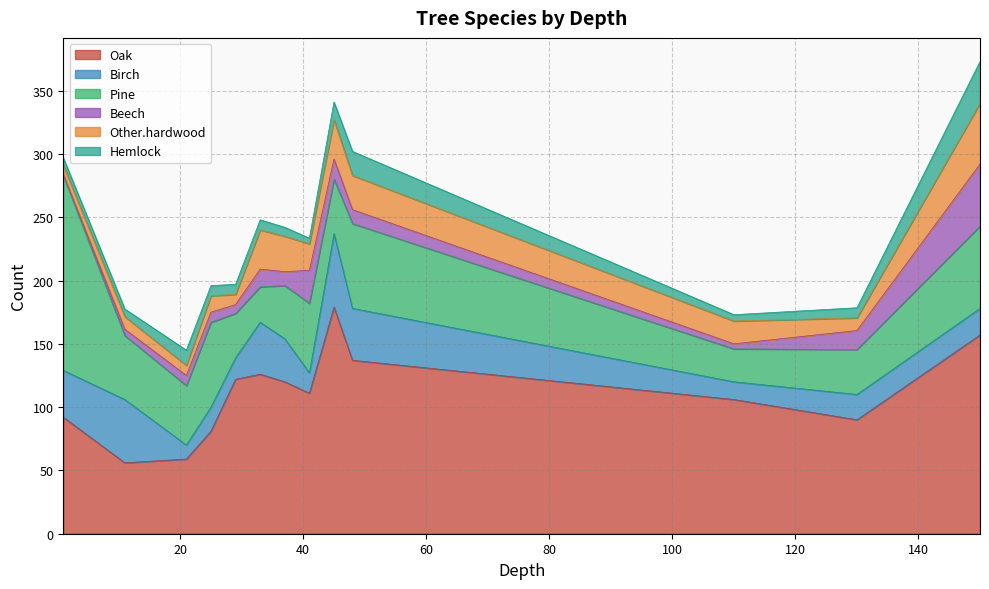

How many interior local valleys does the Other.hardwood series have?

4